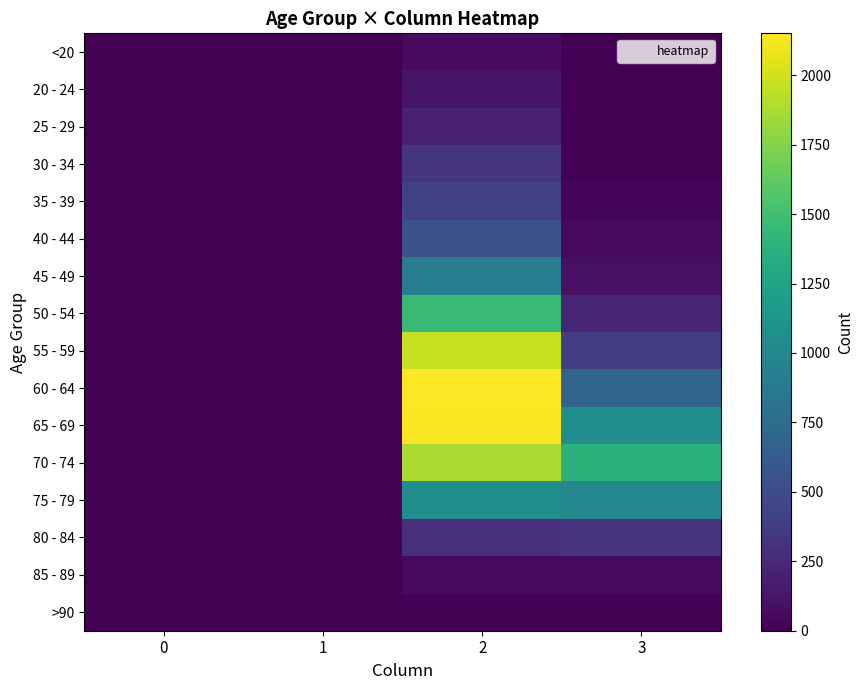

Between 0 and 1, which series saw the biggest shift?

50 - 54